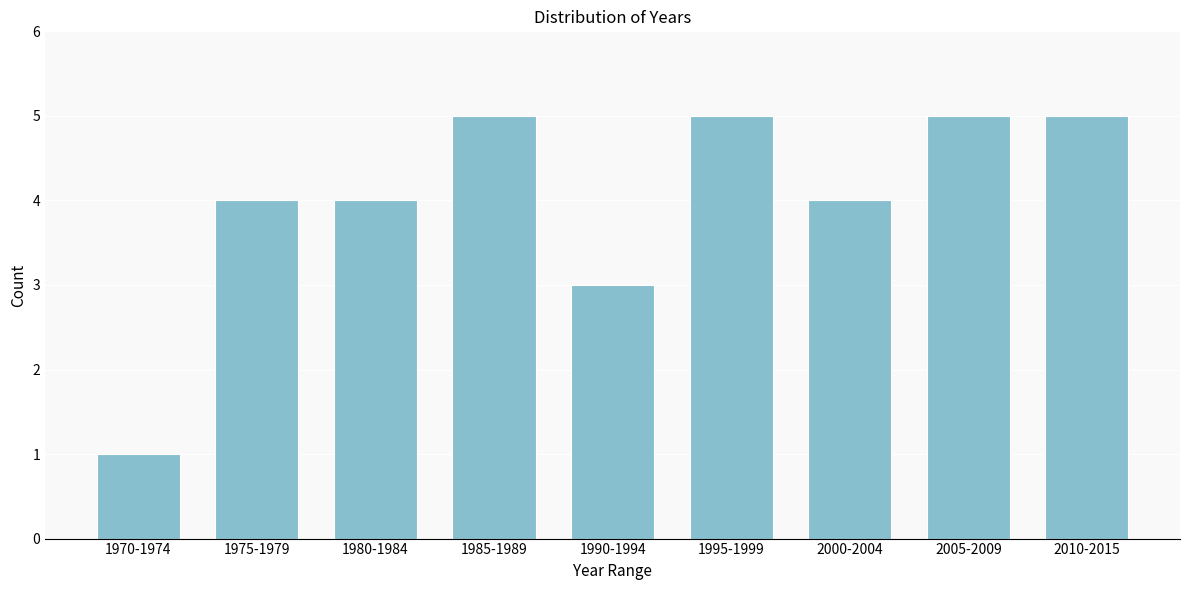

Reading left to right, extract all data points from this chart.

1	4	4	5	3	5	4	5	5